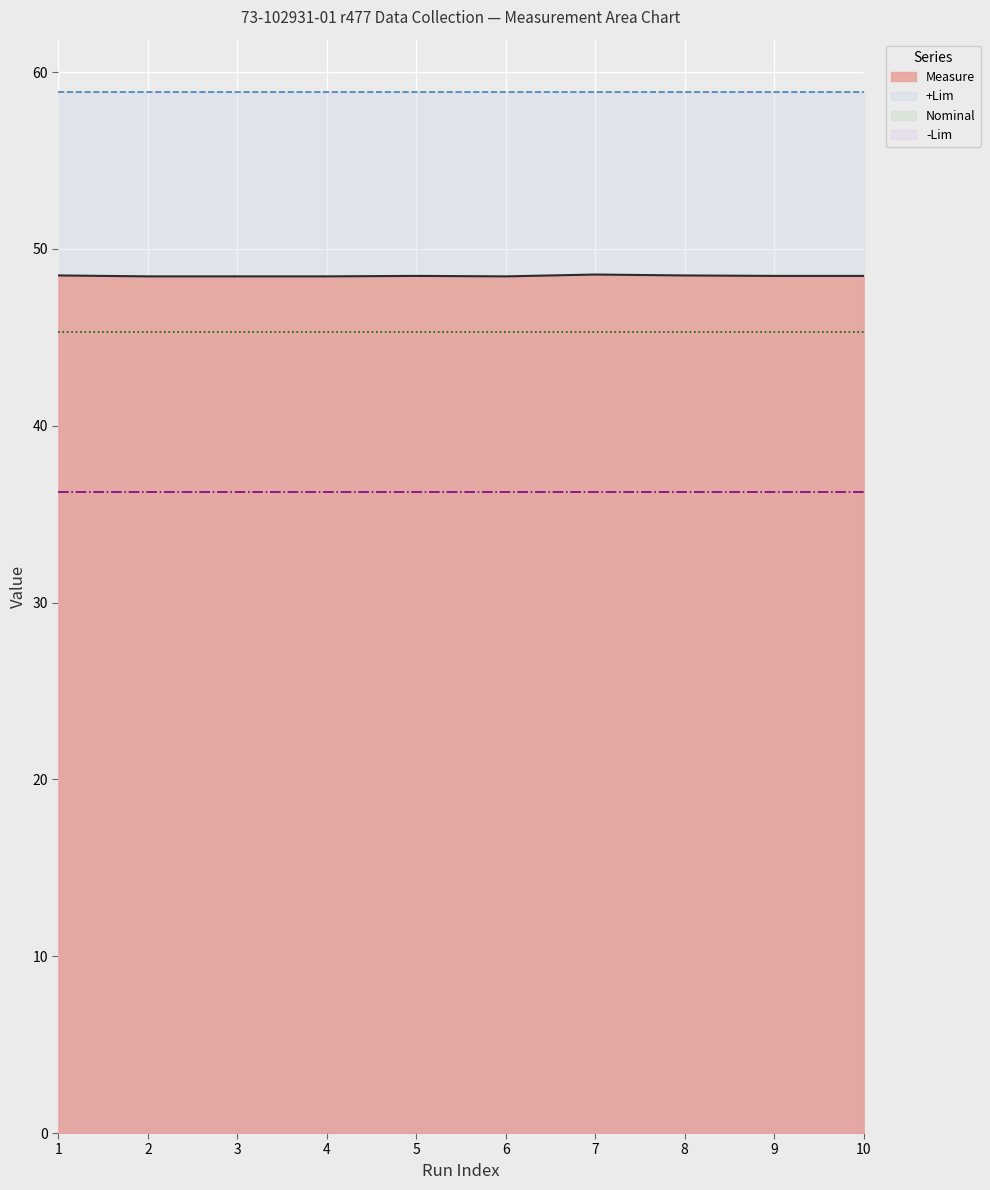

Which series has the widest spread of values?

Measure